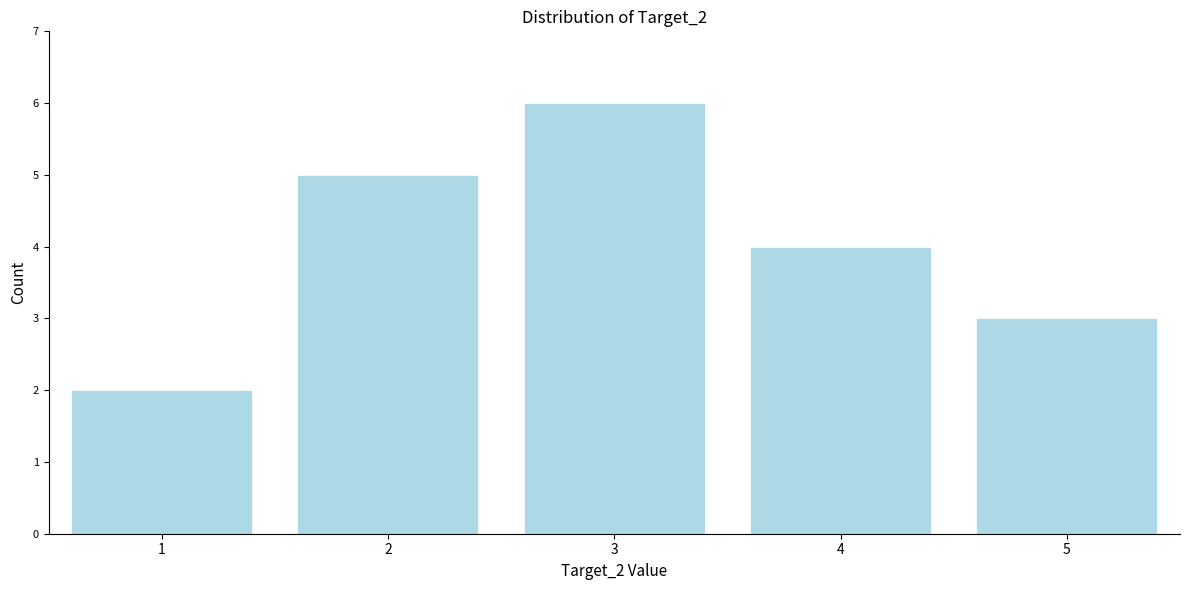

Reading left to right, extract all data points from this chart.

2	5	6	4	3